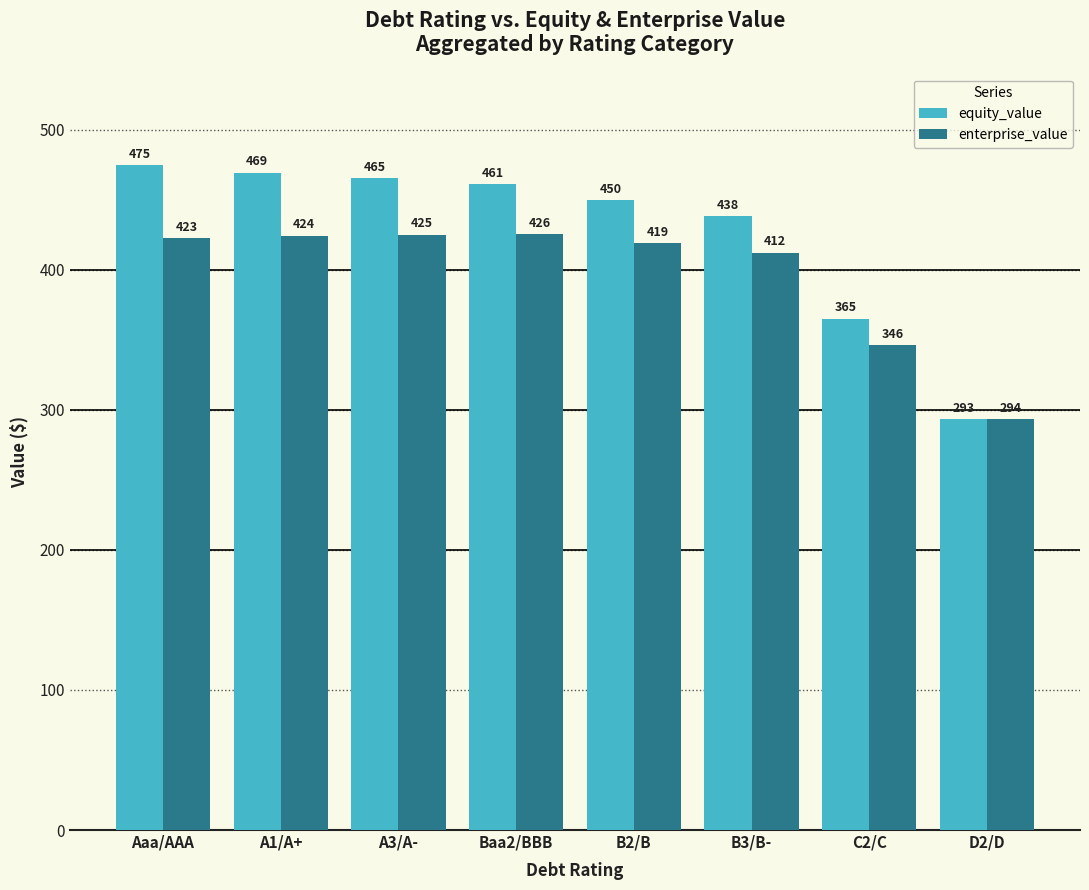

Rank the series at Baa2/BBB from lowest to highest value.

enterprise_value, equity_value